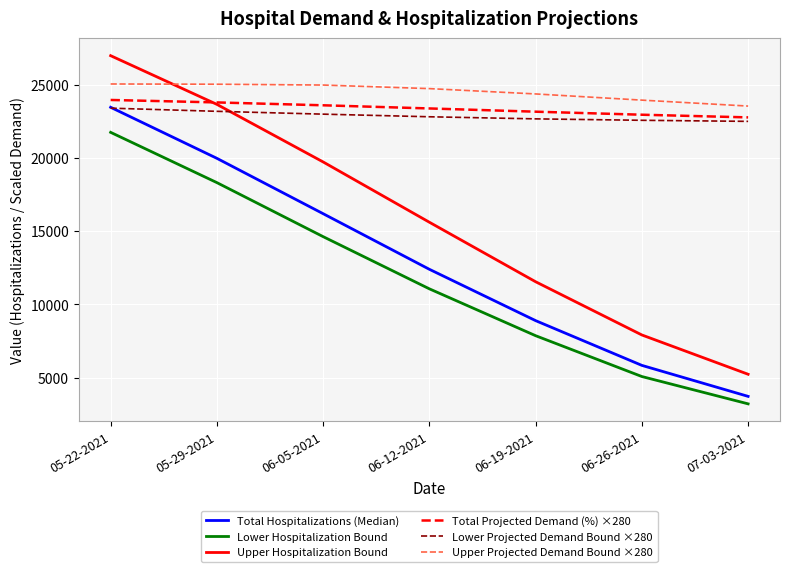

Which category has the lowest value in the Upper Projected Demand Bound ×280 series?

07-03-2021